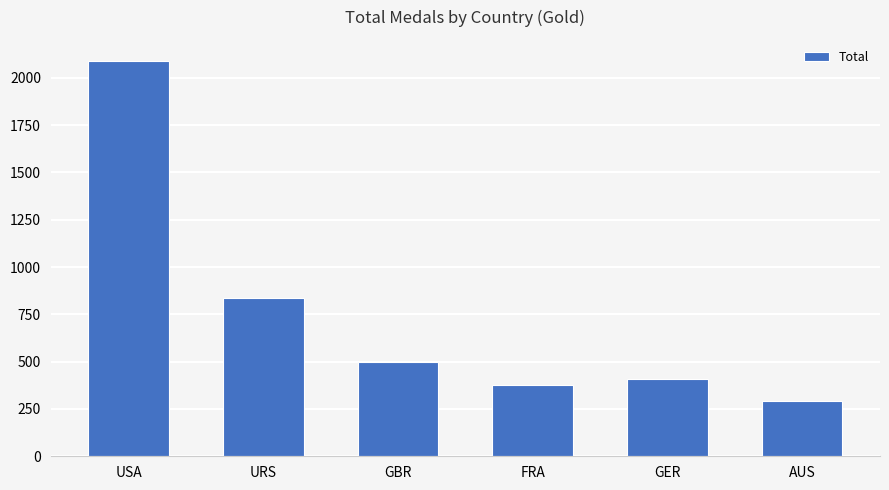

What is the approximate value at AUS, to the nearest 10?

290